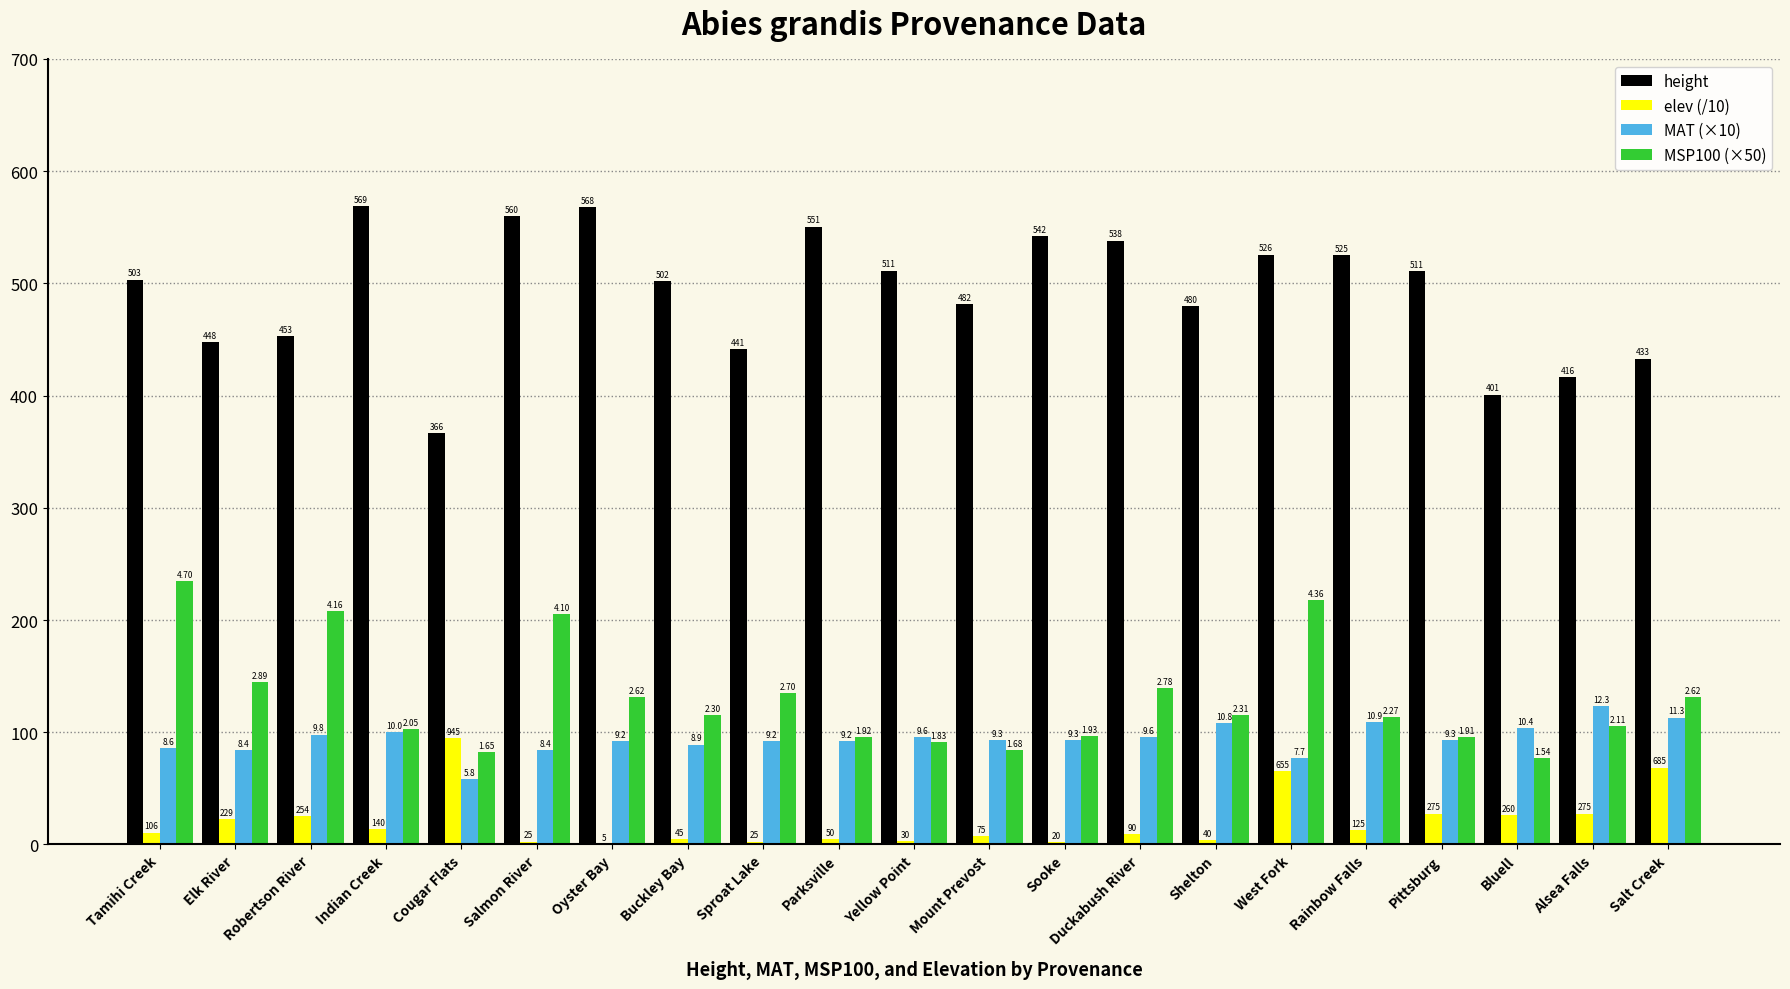

What are all the series names shown in the legend?

height, elev (/10), MAT (×10), MSP100 (×50)